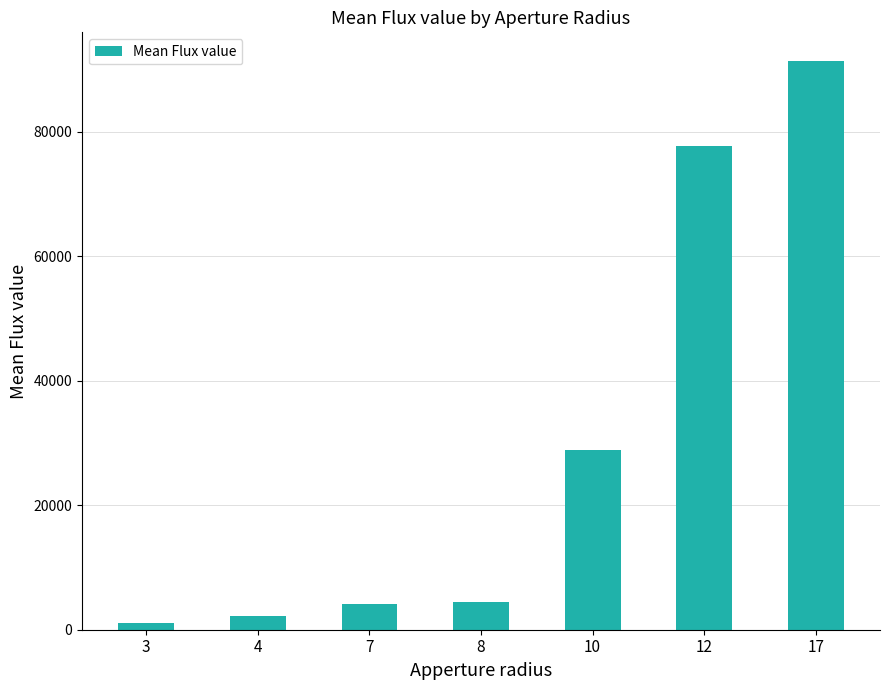

What value does the data have at 7?

4100.7